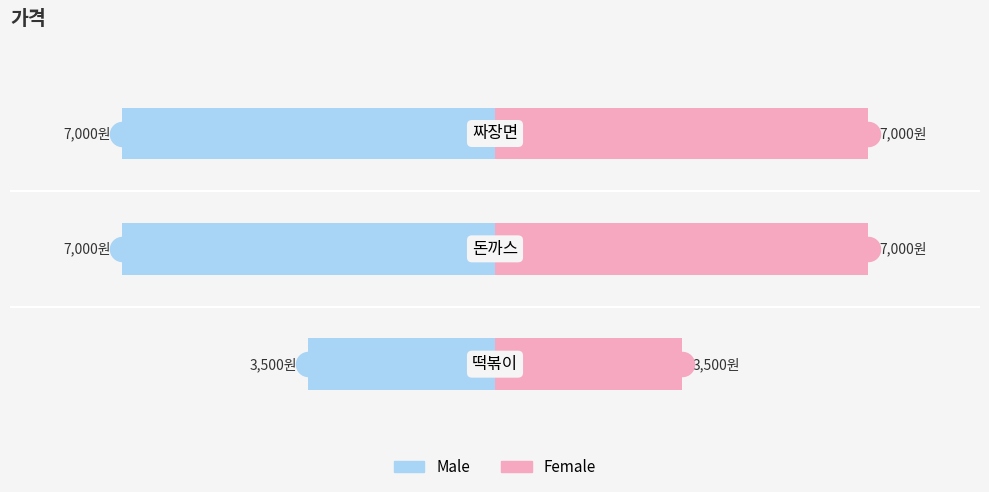

At how many categories does at least one series exceed 6?

2